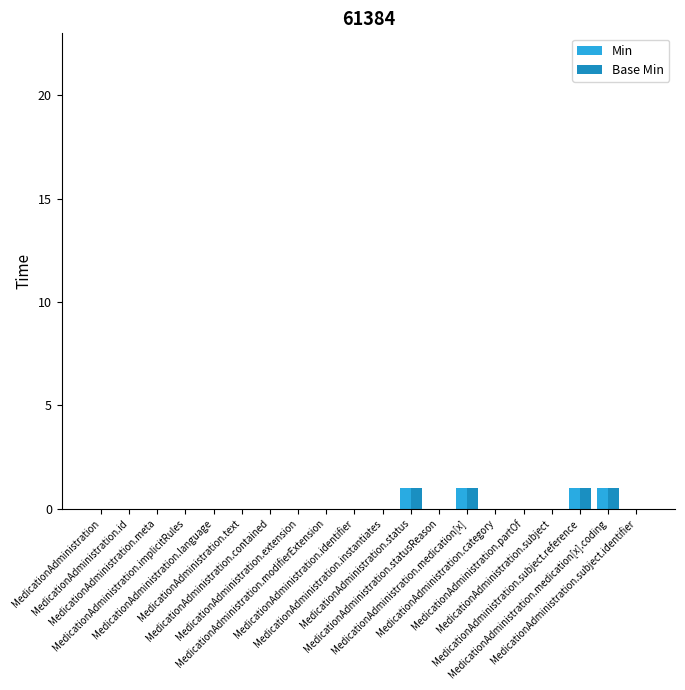

Reading left to right, what are all the values shown in this chart?

Min: 0	0	0	0	0	0	0	0	0	0	0	1	0	1	0	0	0	1	1	0
Base Min: 0	0	0	0	0	0	0	0	0	0	0	1	0	1	0	0	0	1	1	0